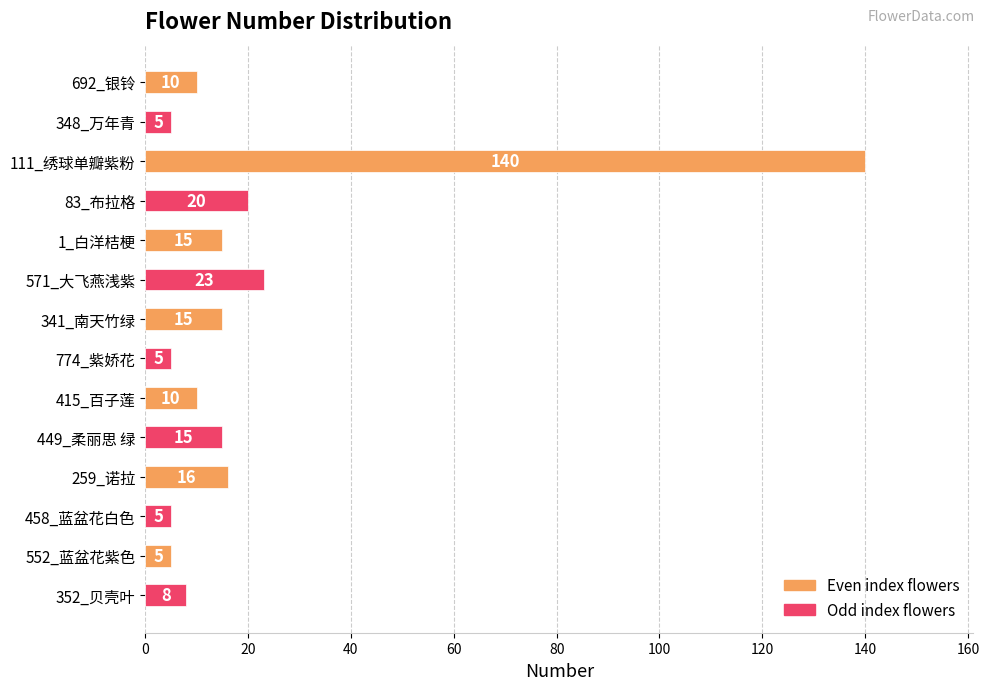

Reading top to bottom, what are all the values shown in this chart?

10	5	140	20	15	23	15	5	10	15	16	5	5	8